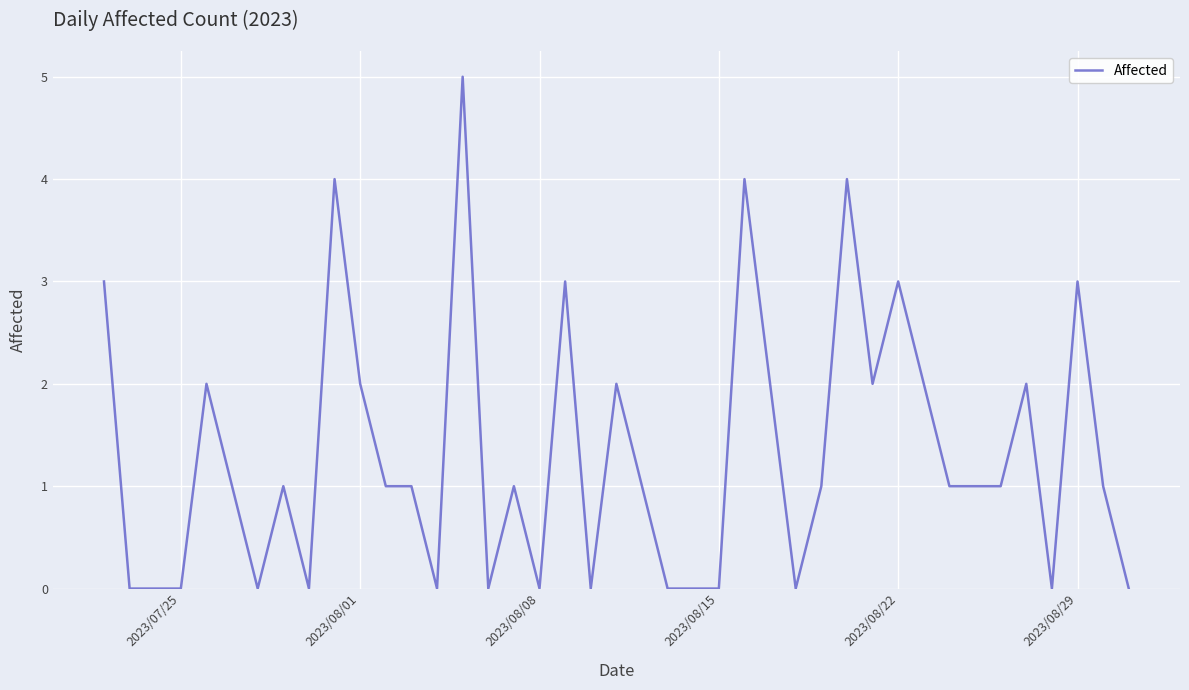

Reading right to left, what are all the values shown in this chart?

0	1	3	0	2	1	1	1	2	3	2	4	1	0	2	4	0	0	0	1	2	0	3	0	1	0	5	0	1	1	2	4	0	1	0	1	2	0	0	3